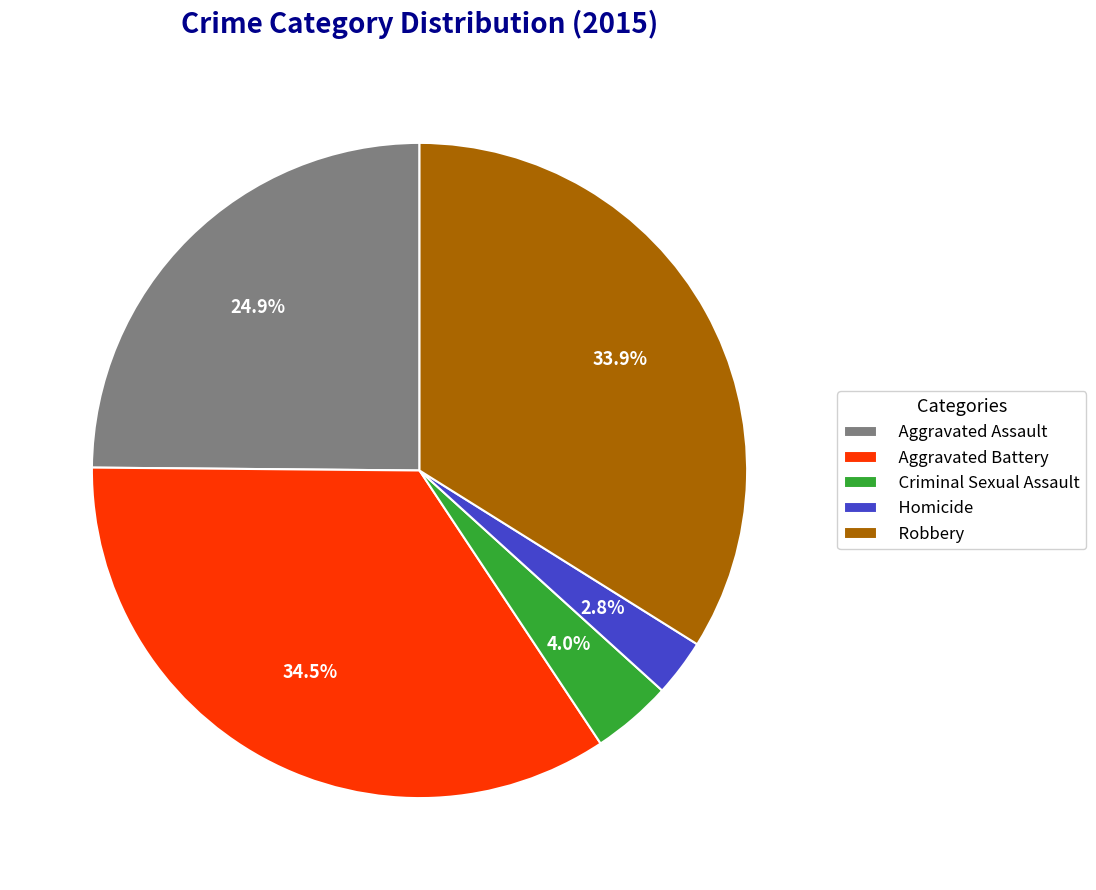

Does Aggravated Assault account for over 50% of the chart?

No